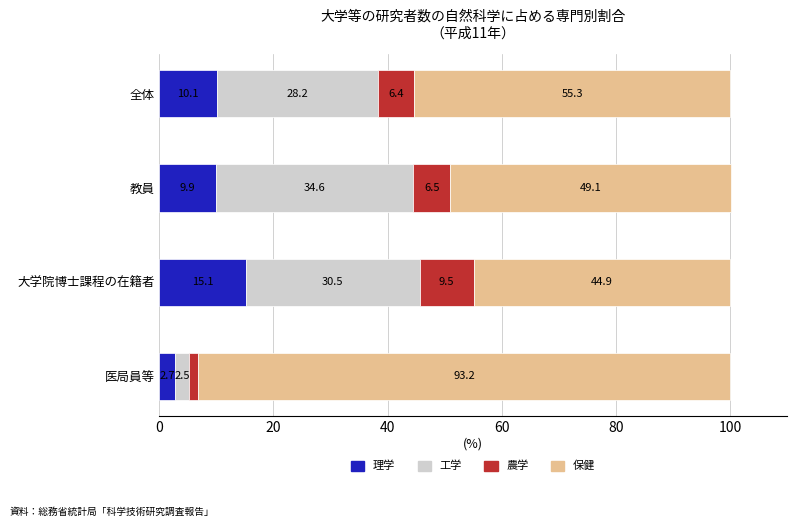

What is the difference between the maximum and second lowest values in the 理学 series?

5.2